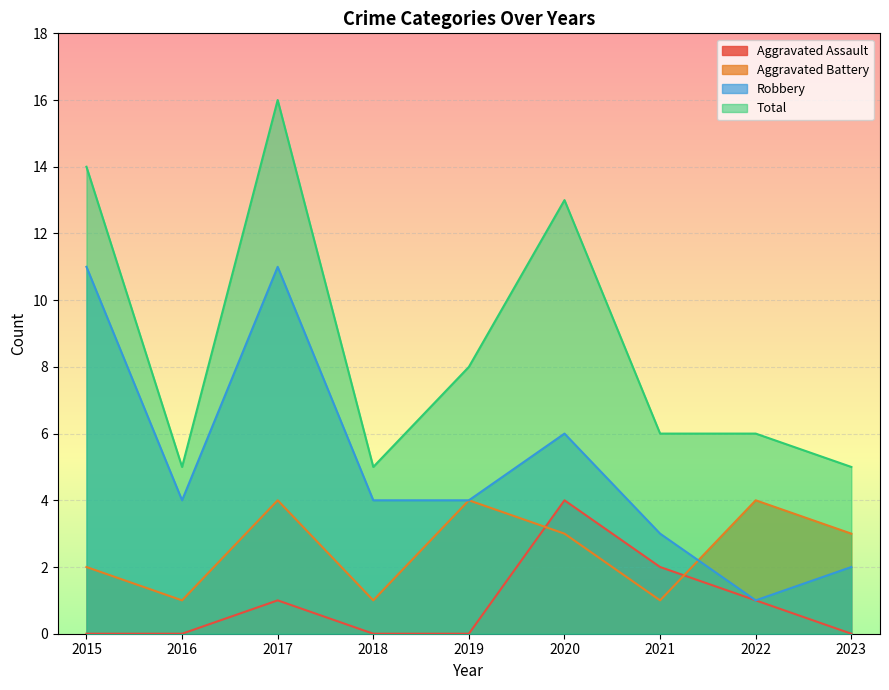

Rank the series at 2016 from highest to lowest value.

Total, Robbery, Aggravated Battery, Aggravated Assault